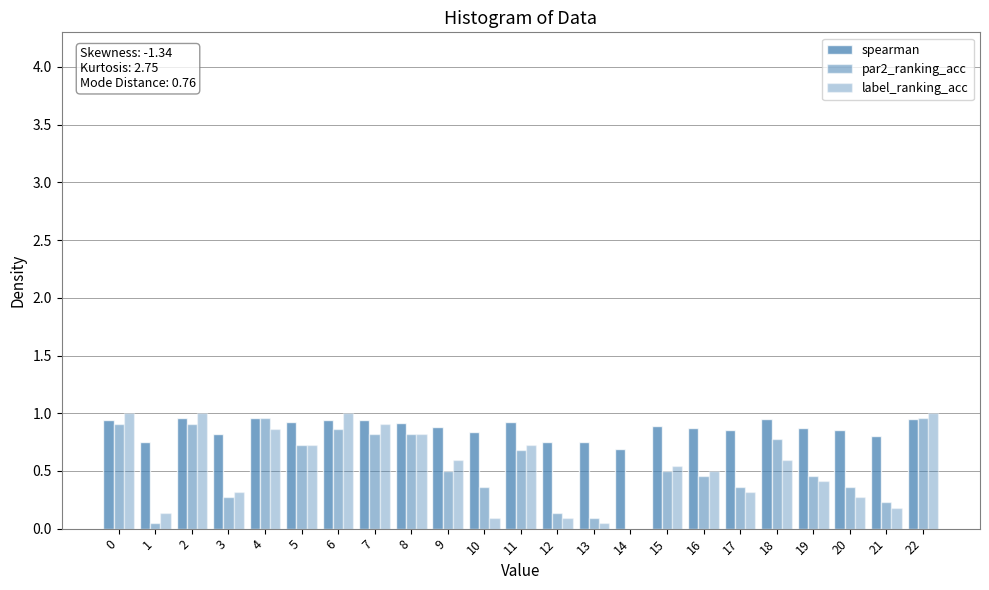

Which series has the largest range (max minus min)?

label_ranking_acc